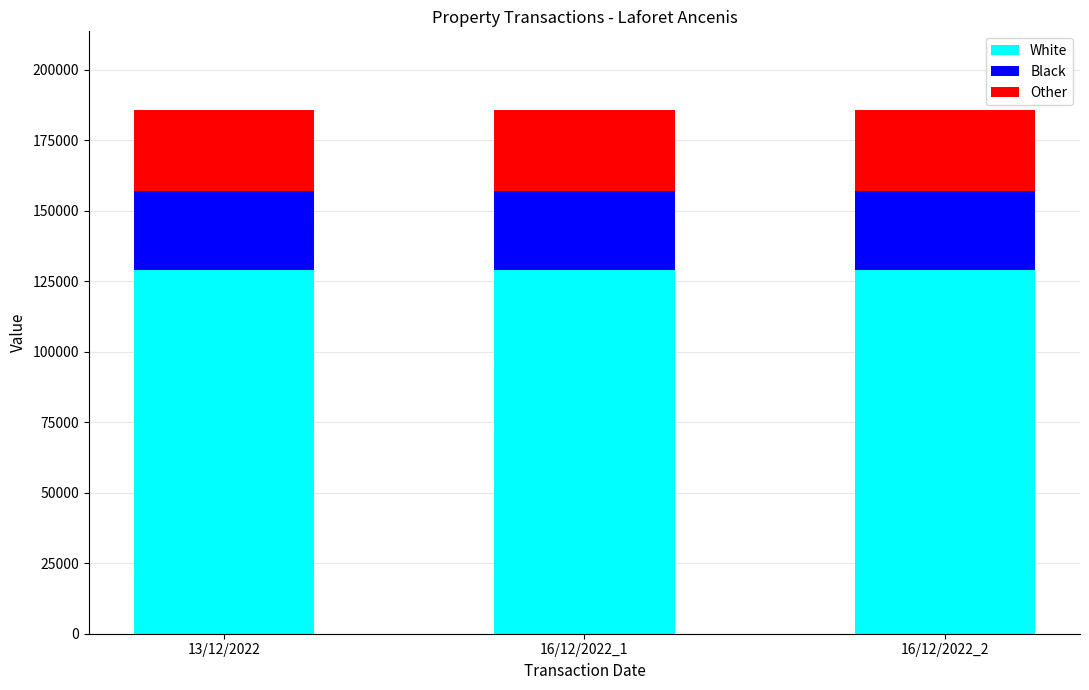

The White series shows 89582 at 13/12/2022. True or false?

False